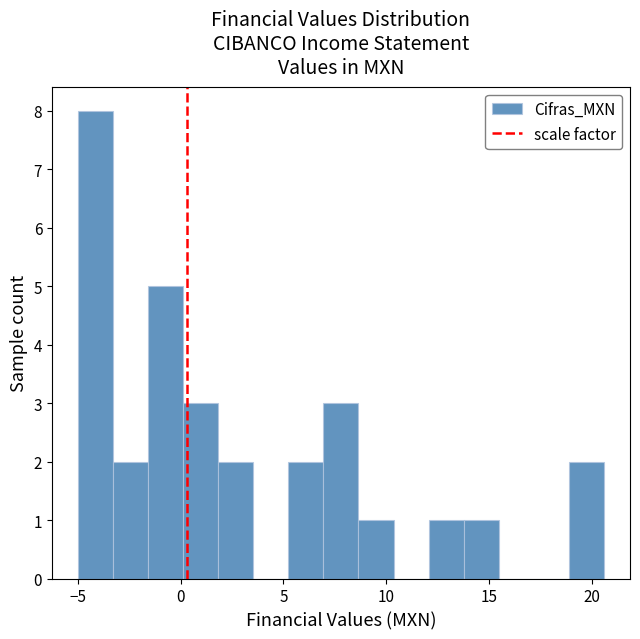

Read against the x-axis, roughly where is the centre of the tallest bar?

-4.0